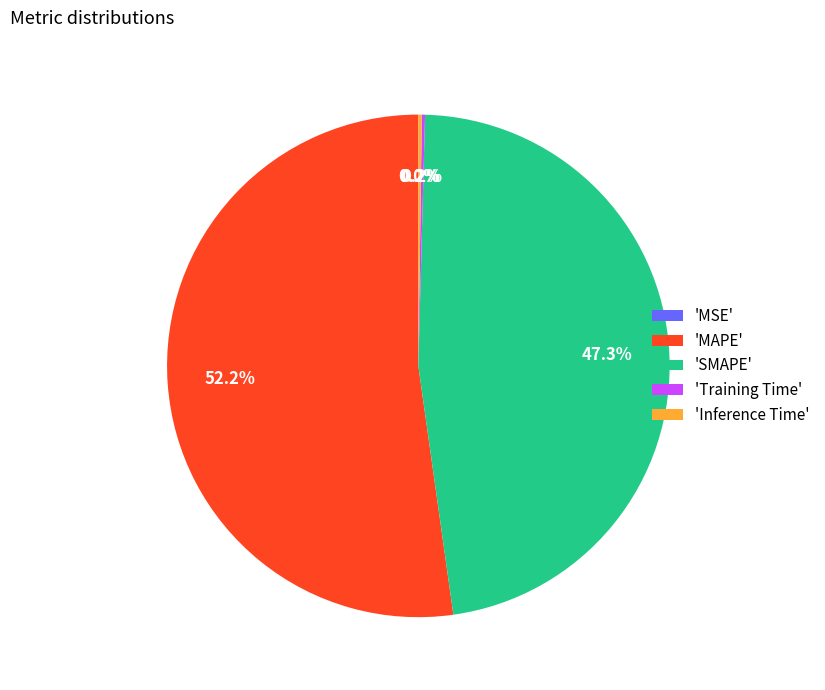

Which category has the biggest portion of the pie?

'MAPE'